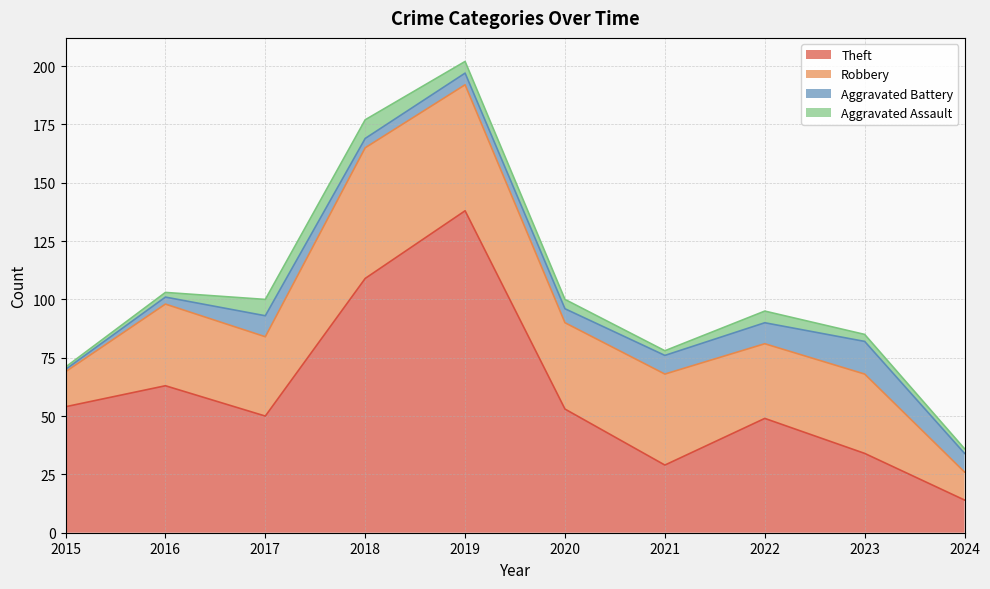

At which label does Aggravated Assault first exceed 4?

2017